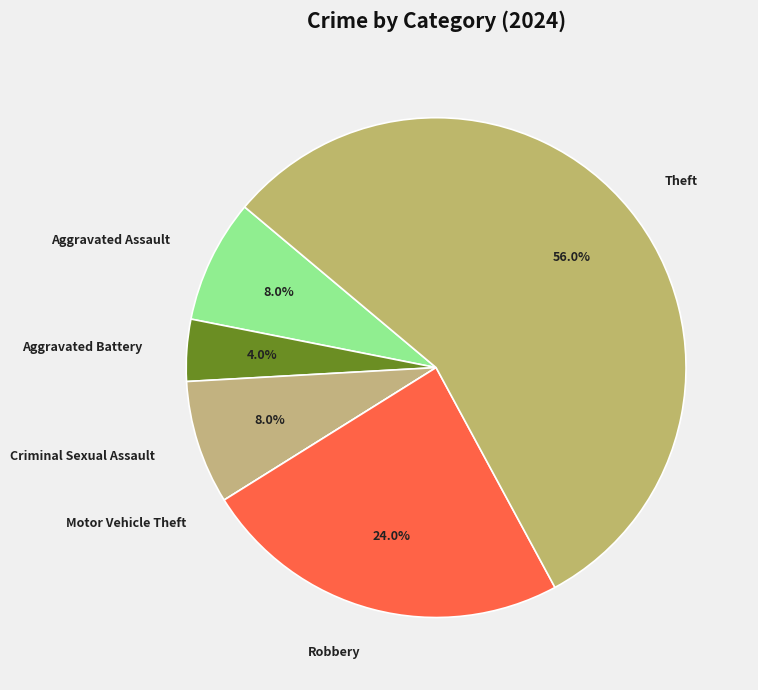

Which slice is the largest?

Theft